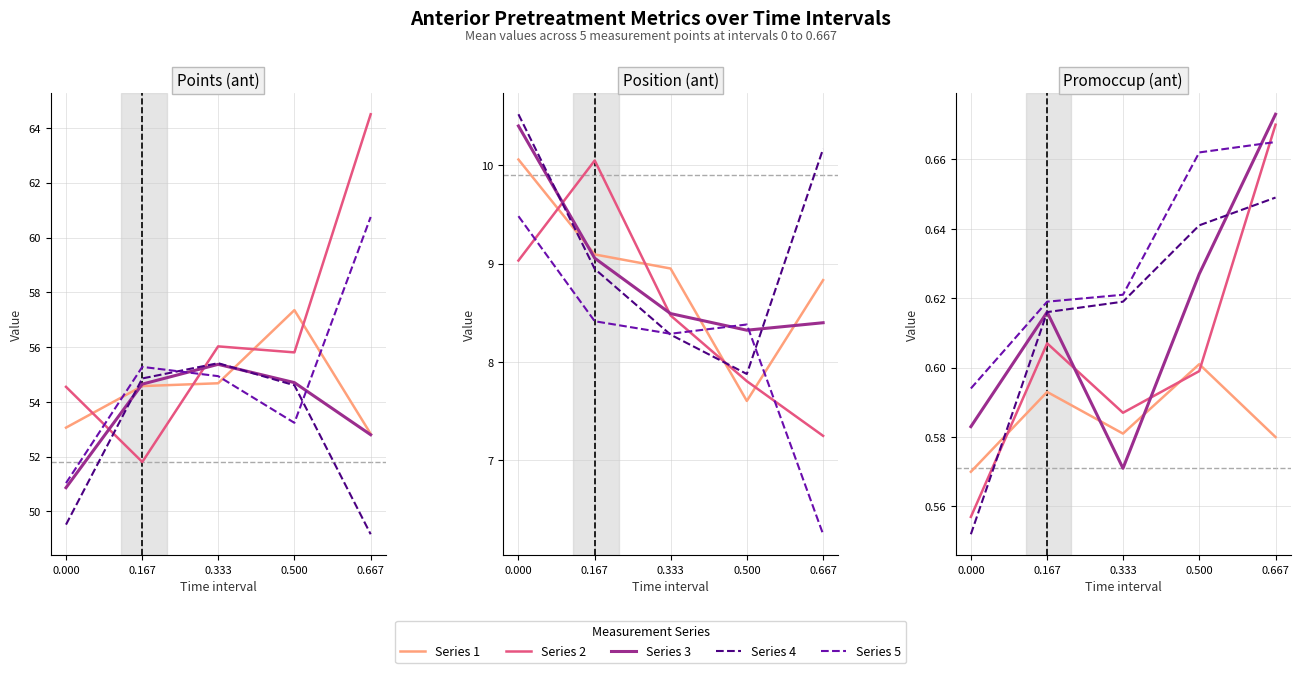

Count the Series 4 values in the range 0 to 1.

5